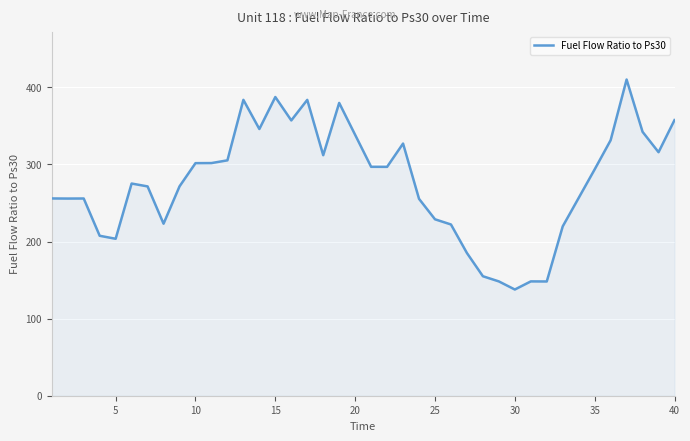

What is the maximum value shown in the chart?

410.1